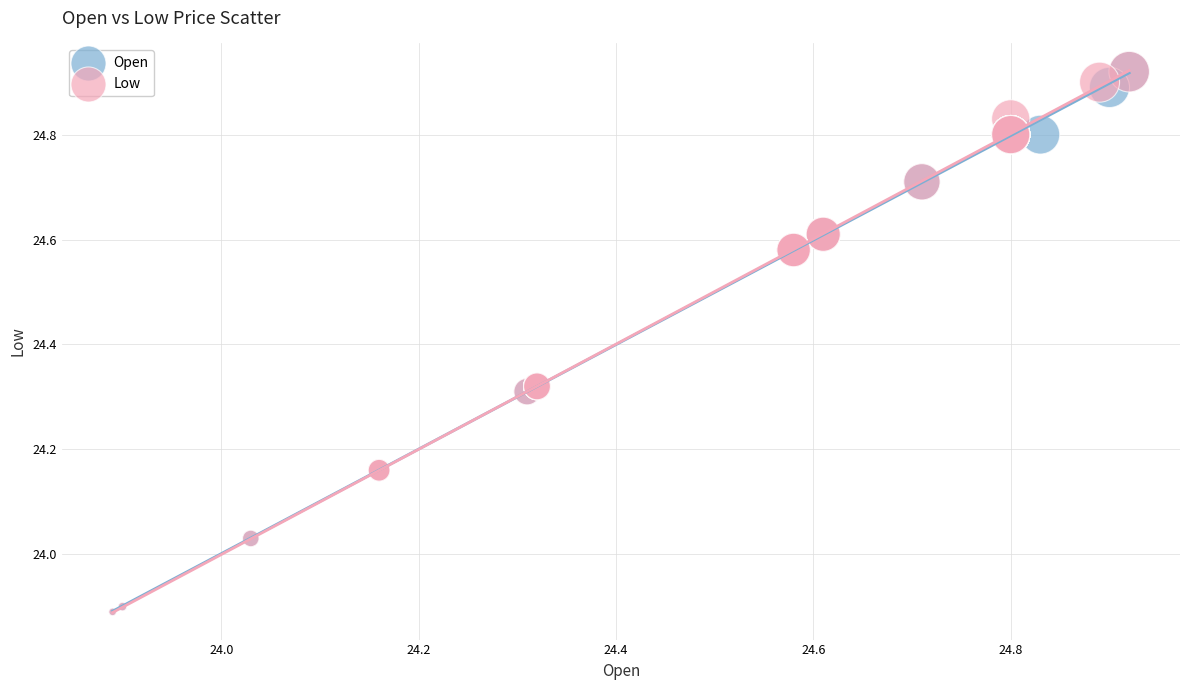

What are all the series names shown in the legend?

Open, Low